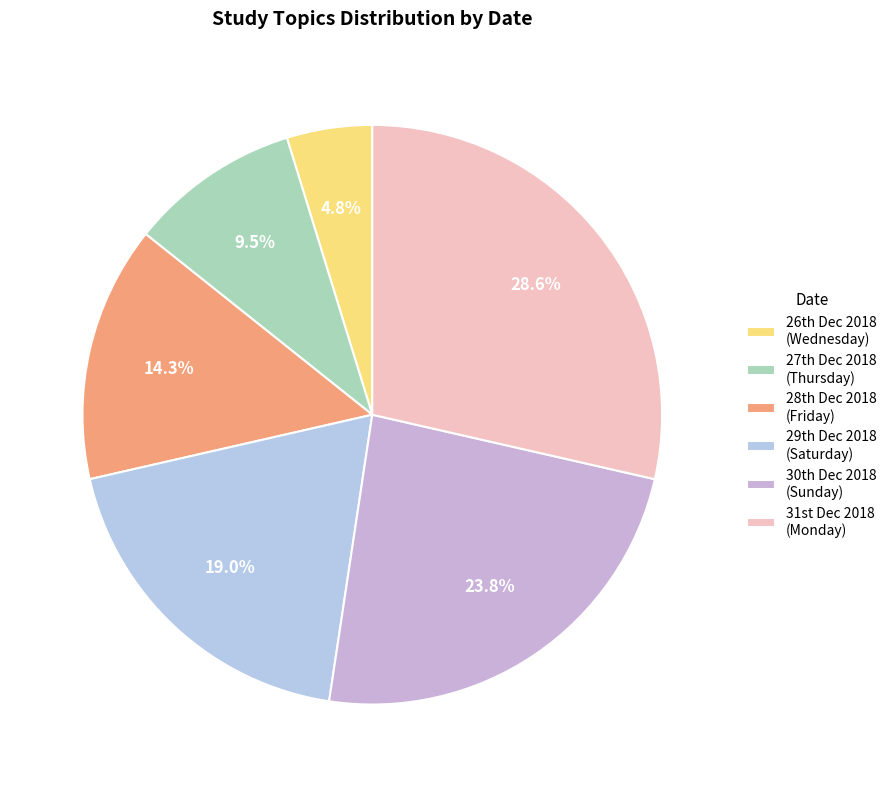

How many segments does this pie chart have?

6